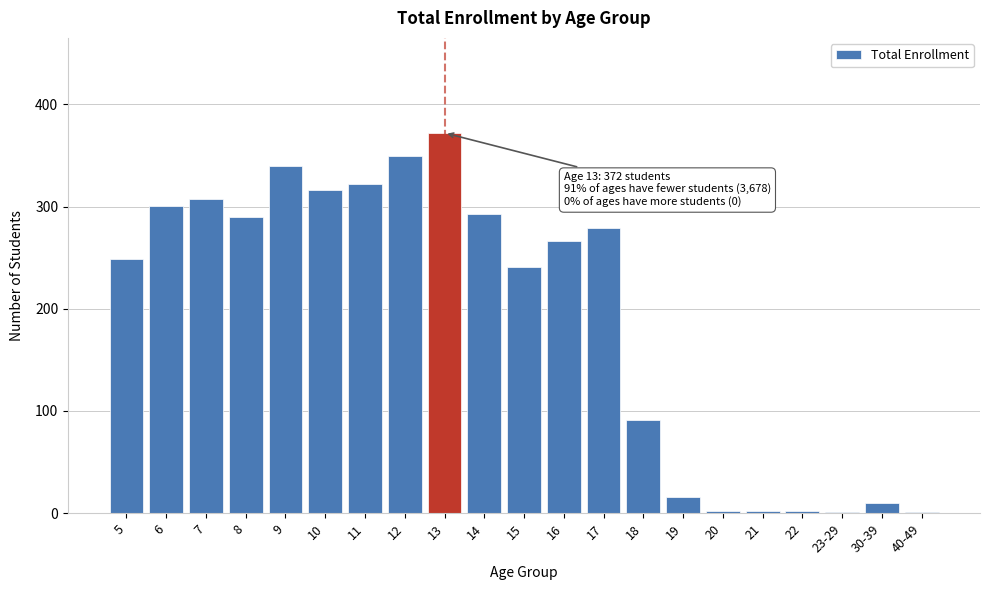

The value at 16 is 266. True or false?

True